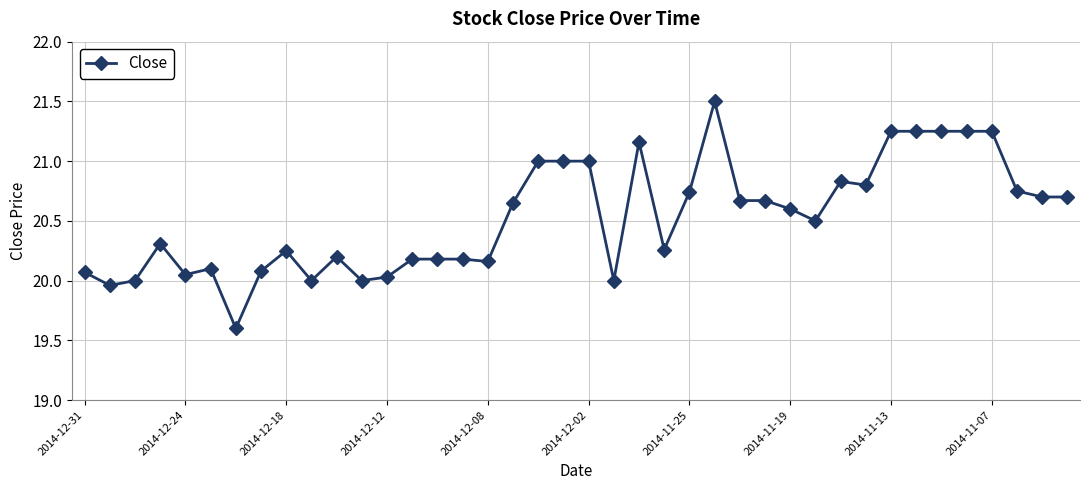

What is the average value?

20.5